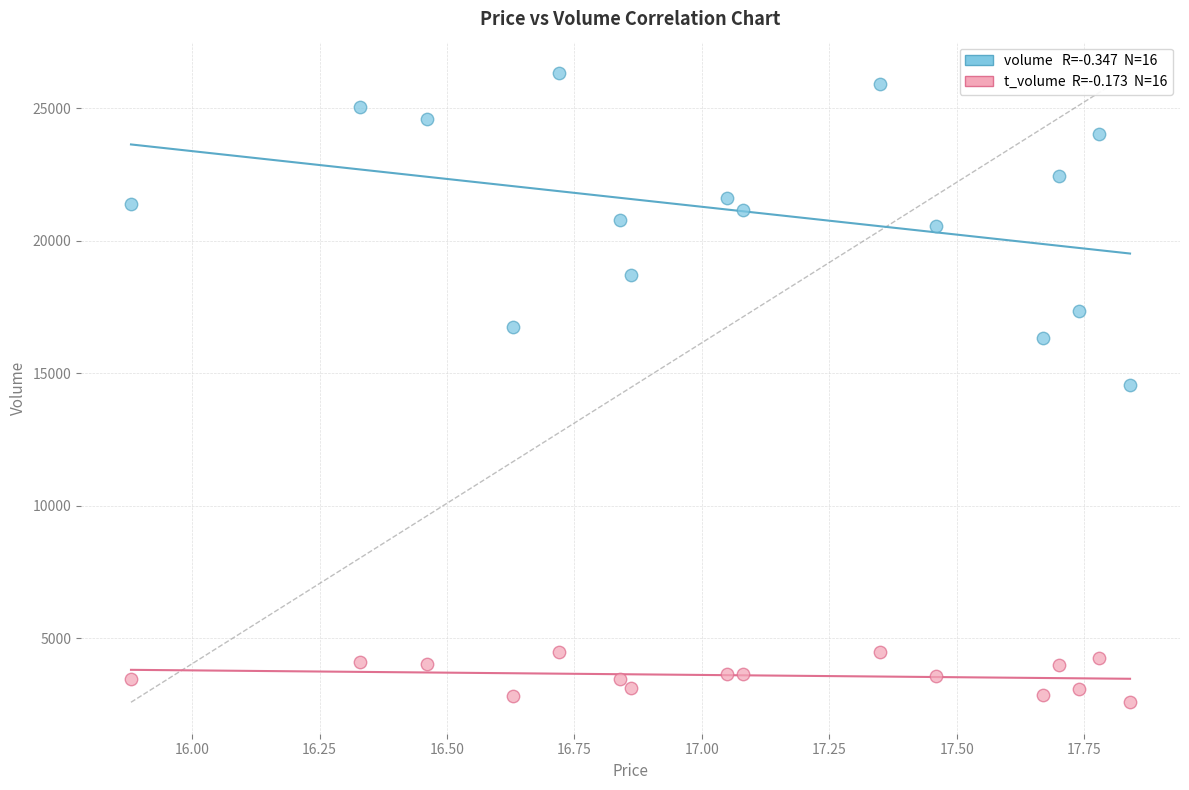

Across all data points, what is the range of Y values (max minus min)?

23742